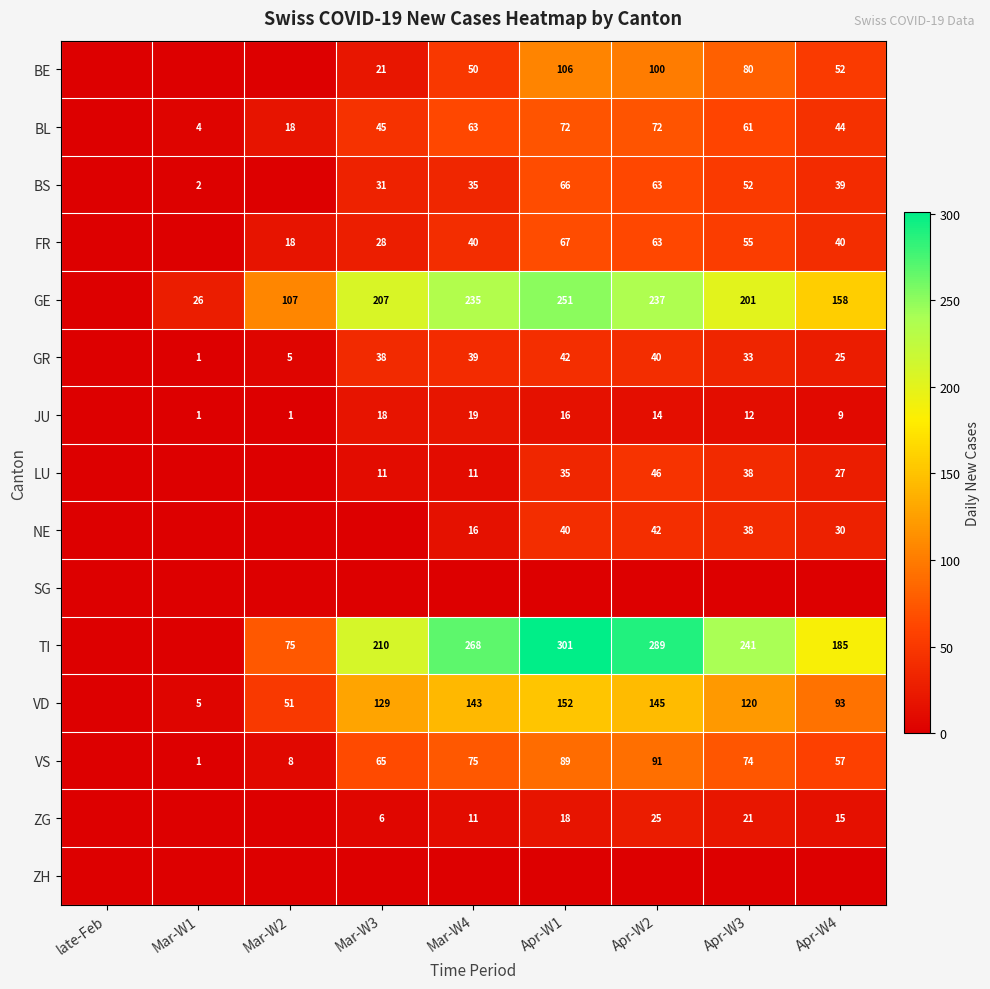

At which category is the sum across all series the highest?

Apr-W1